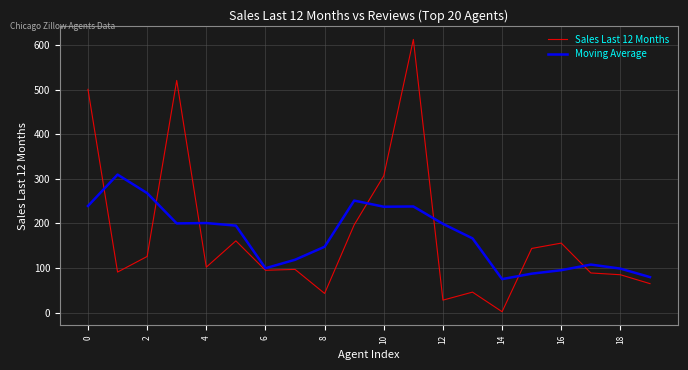

What is the highest value of the Sales Last 12 Months series?

613.0